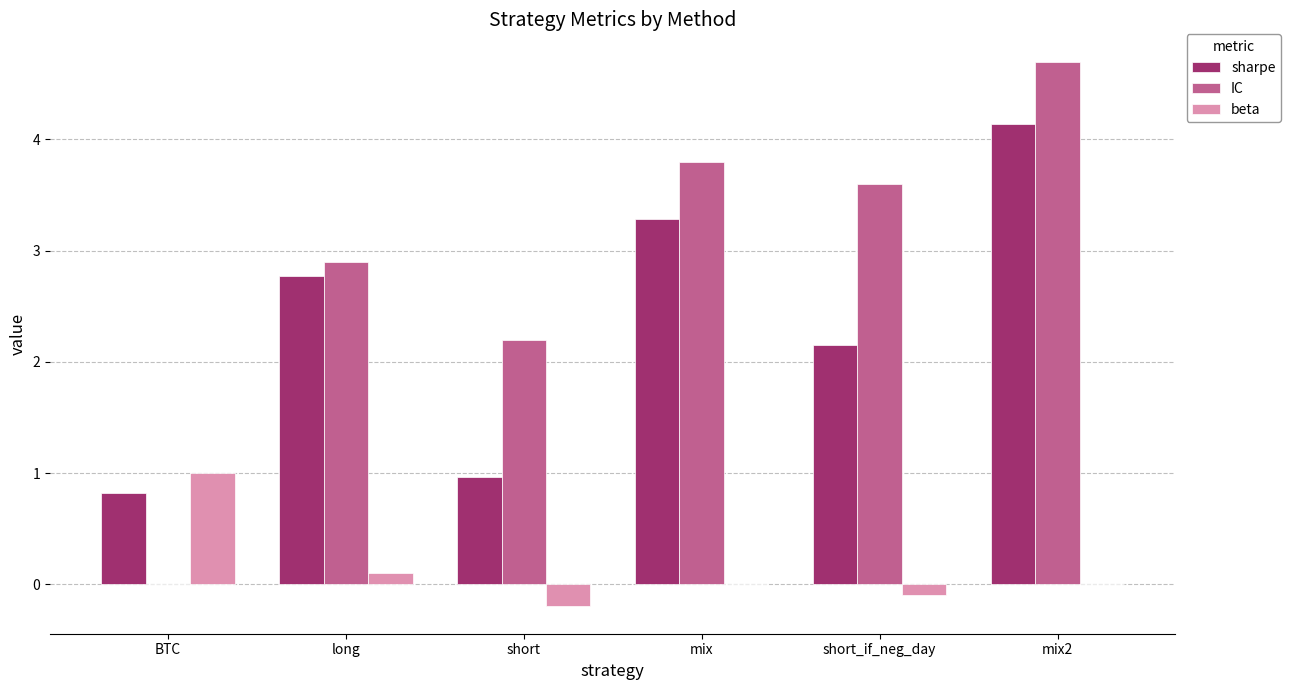

What is the sum of all beta values?

0.8